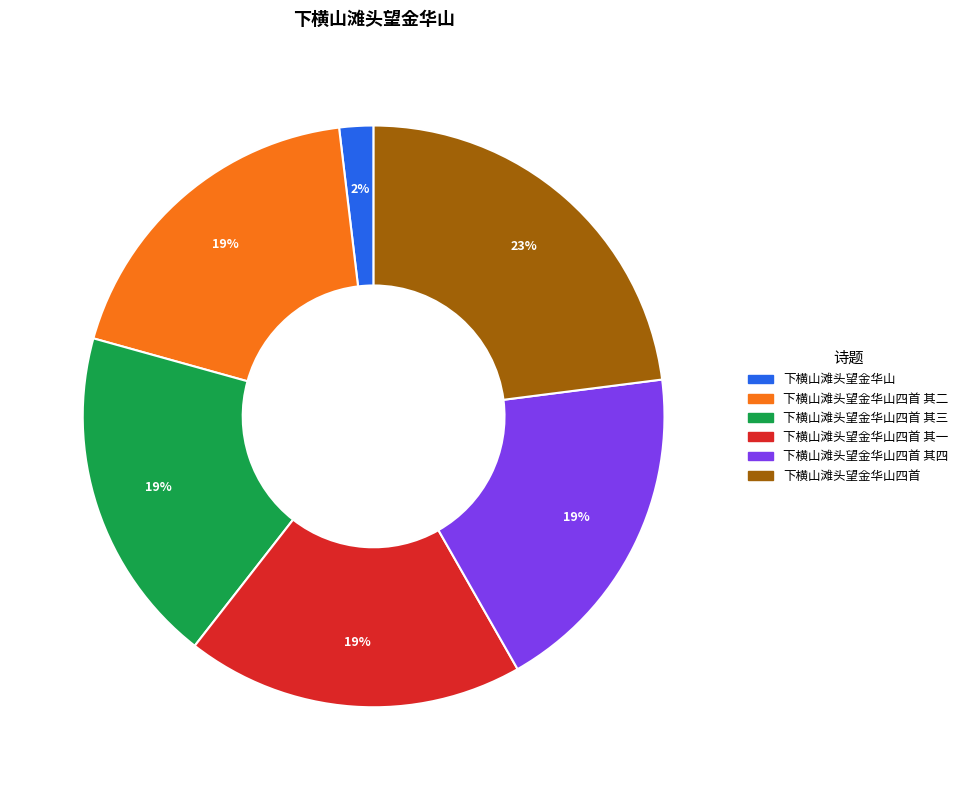

Count the number of slices in the pie.

6